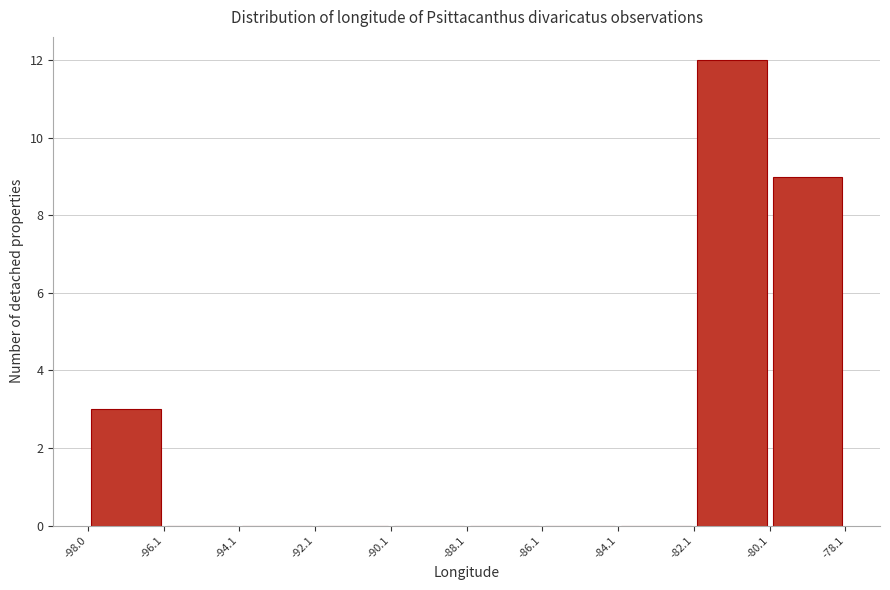

How tall is the bar that spans -82.1 to -80.1 on the x-axis? The values are not printed on the chart, so give them approximately, as read against the axis.

12